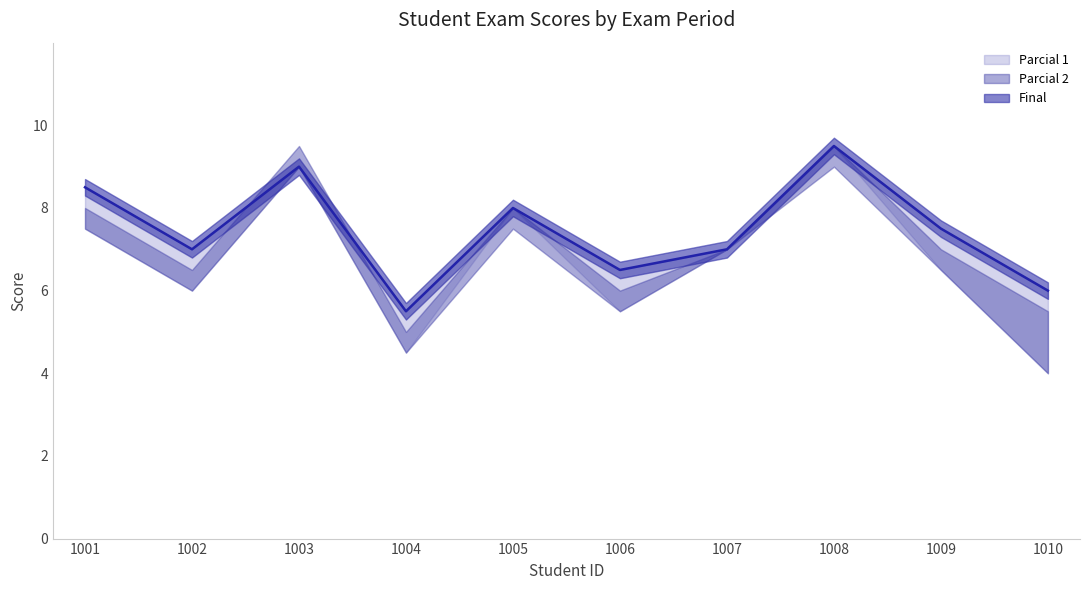

At which label does Final reach its peak?

1008